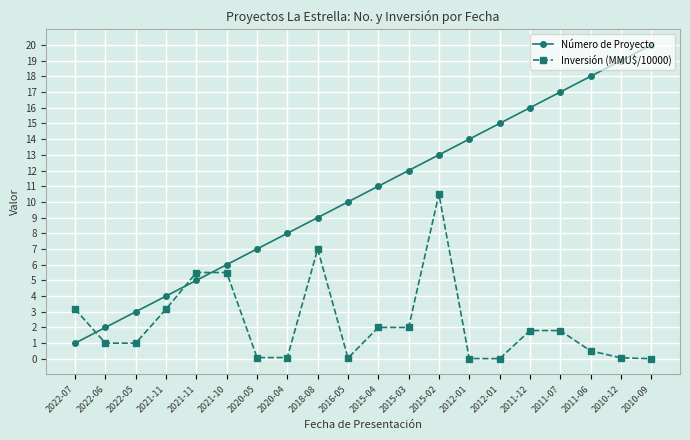

How many lines are shown in the chart?

2